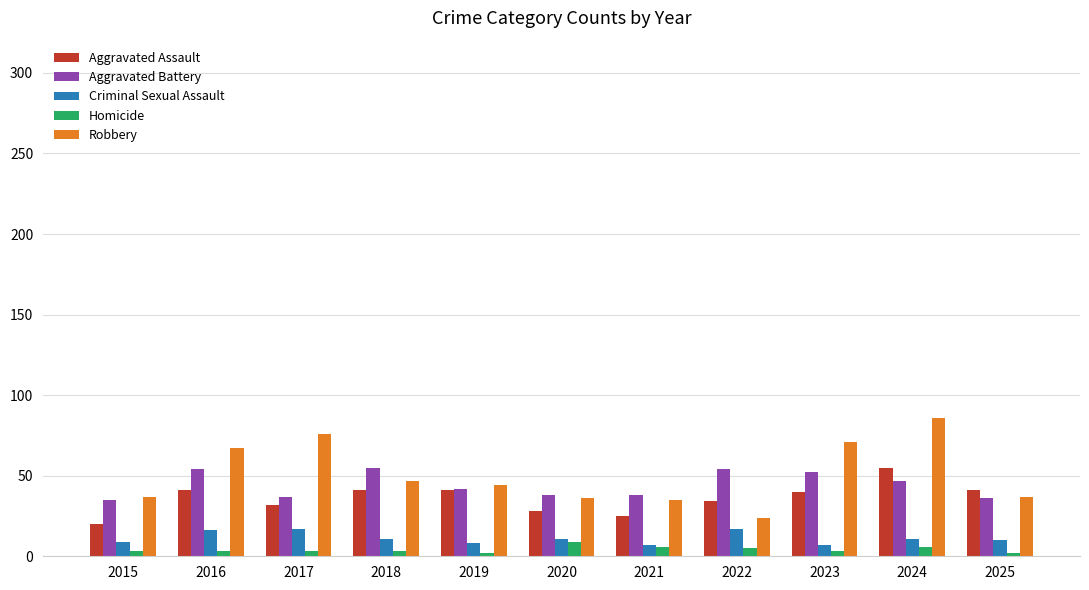

What is the average value of the Robbery series?

51